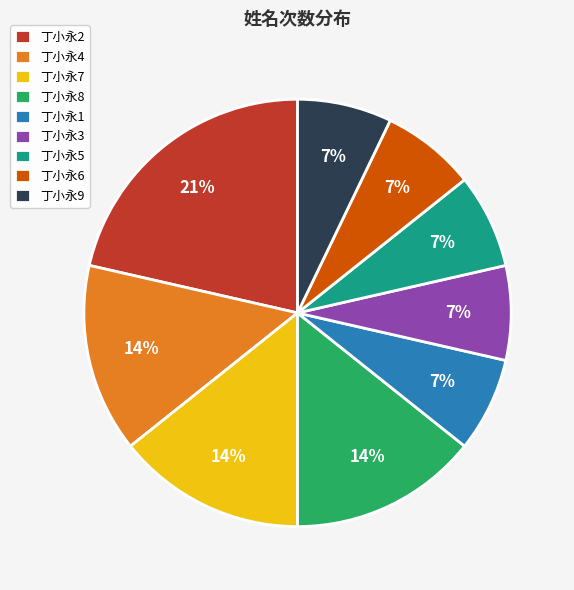

Combined, do 丁小永7 and 丁小永8 account for over 50%?

No